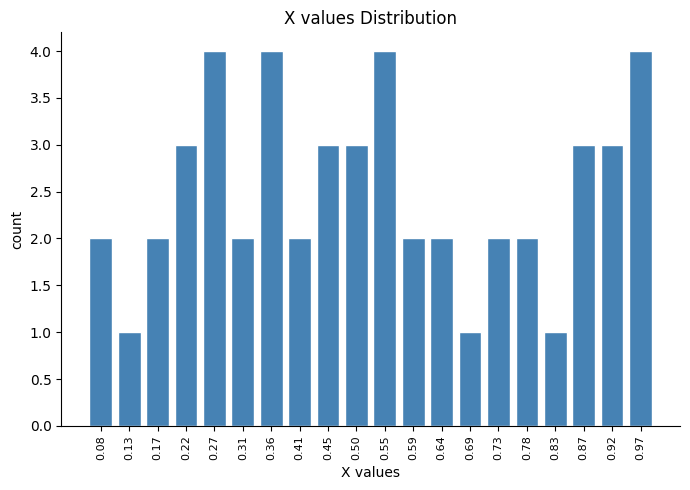

Reading left to right, transcribe all the data shown in this chart.

0.08=2	0.13=1	0.17=2	0.22=3	0.27=4	0.31=2	0.36=4	0.41=2	0.45=3	0.50=3	0.55=4	0.59=2	0.64=2	0.69=1	0.73=2	0.78=2	0.83=1	0.87=3	0.92=3	0.97=4